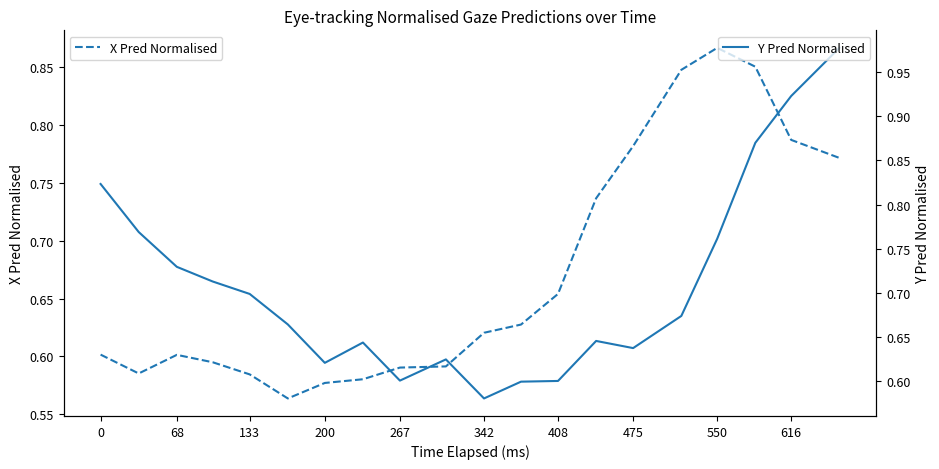

List the series in order of their peak value, highest first.

Y Pred Normalised, X Pred Normalised